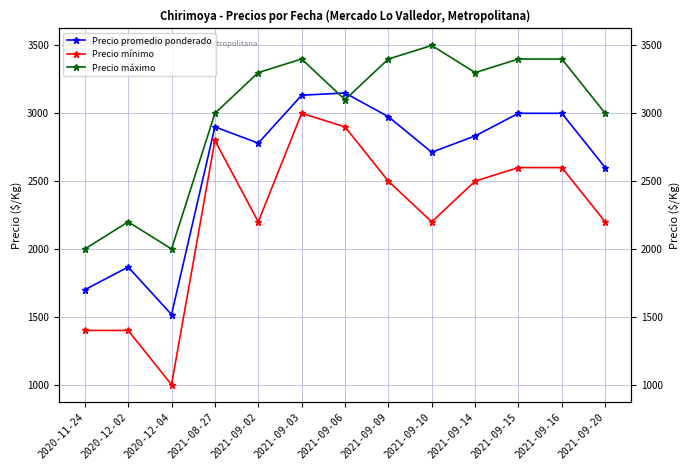

True or false: Precio mínimo and Precio promedio ponderado cross at least once.

False